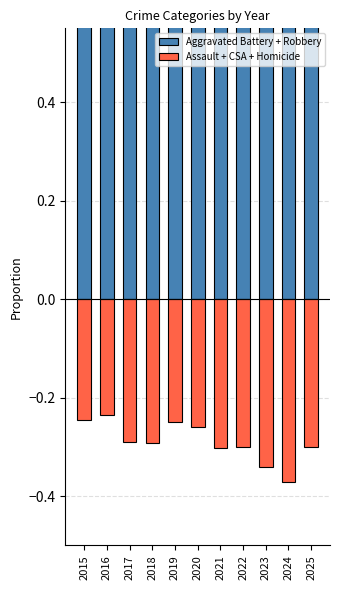

True or false: Aggravated Battery + Robbery has a value of 0.4 at 2016.

False